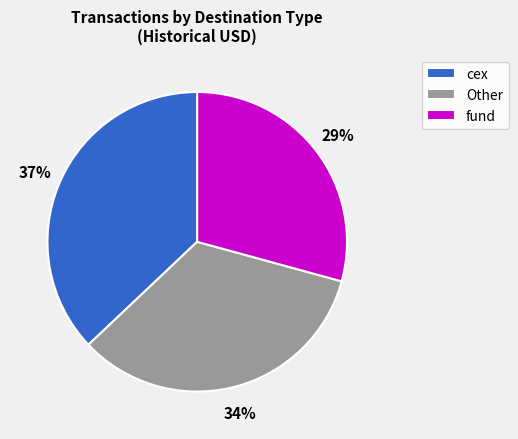

Count the number of slices in the pie.

3